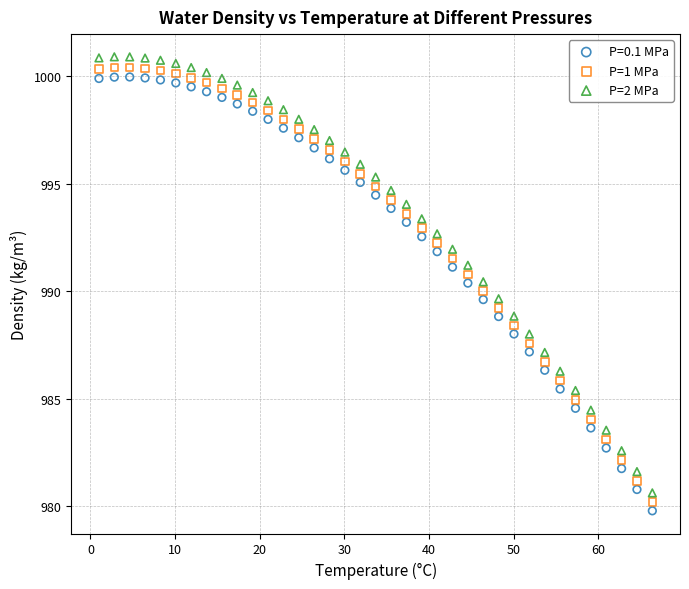

What are all the series names shown in the legend?

P=0.1 MPa, P=1 MPa, P=2 MPa